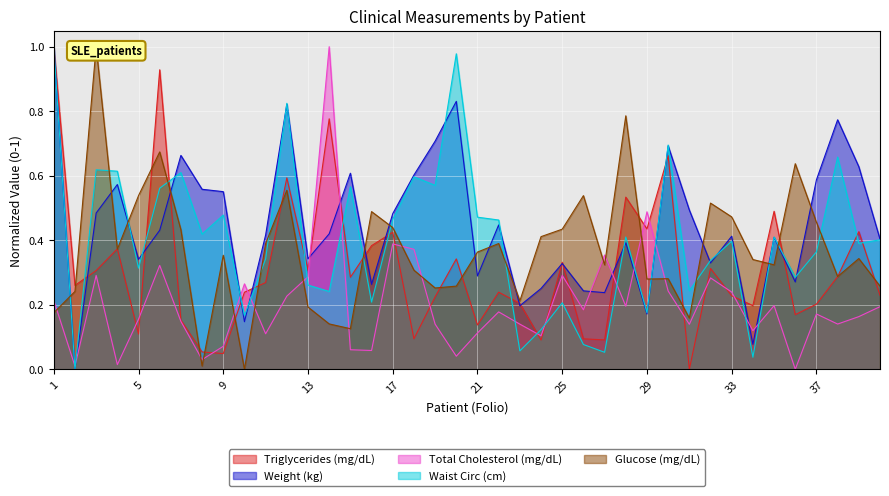

Which series changed the most between 8 and 39?

Triglycerides (mg/dL)